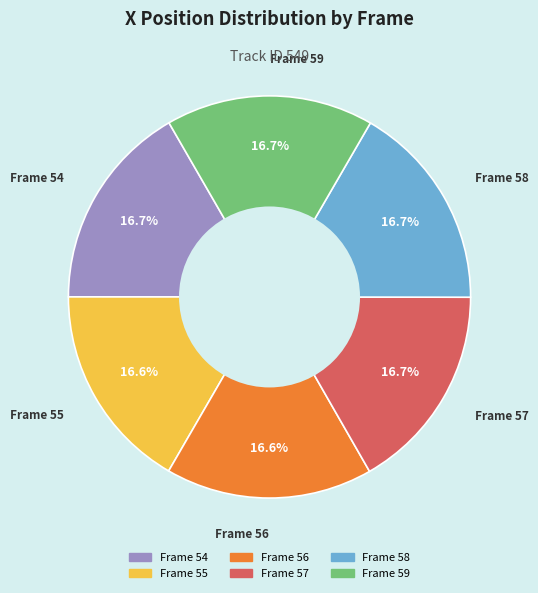

What is the ratio of the value at Frame 56 to the value at Frame 59?

1.0